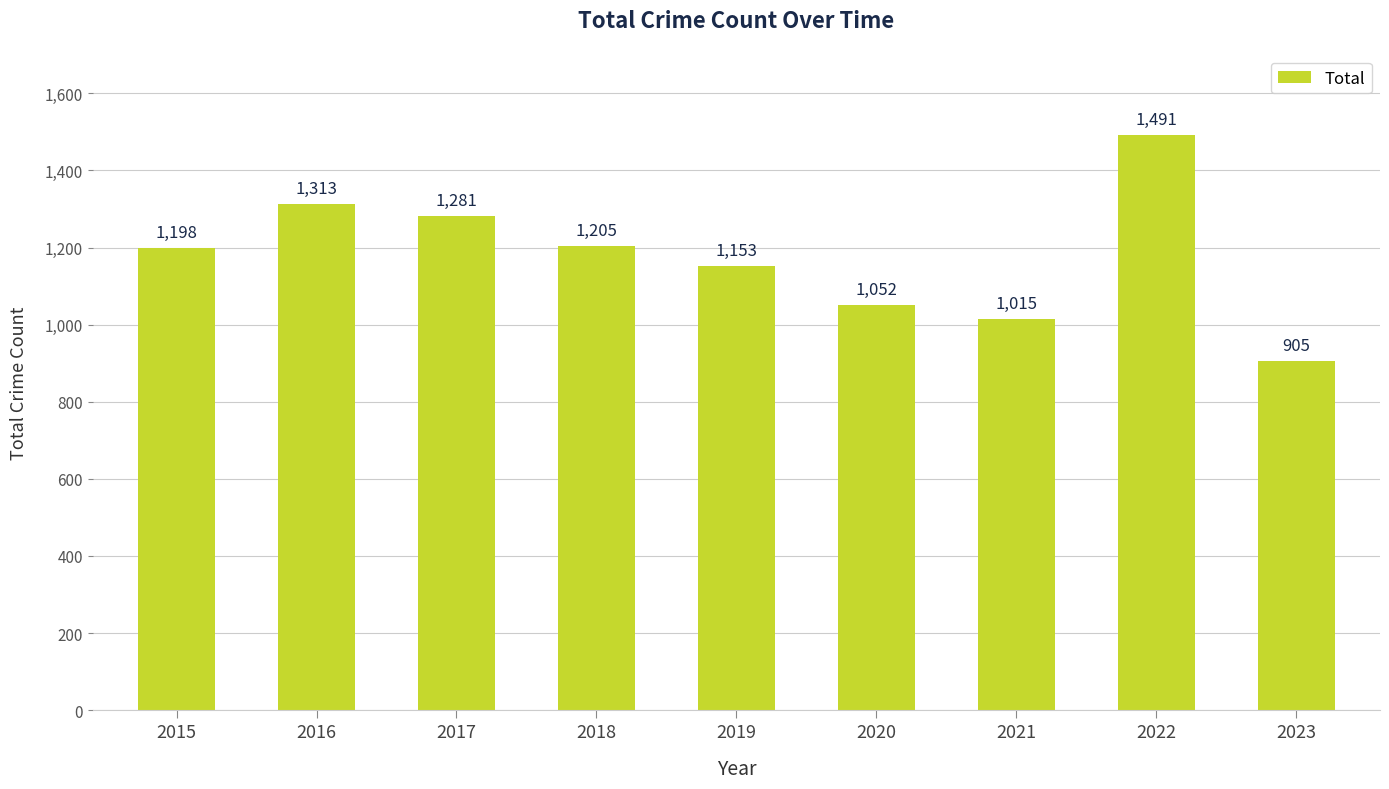

What is the difference between the maximum and second lowest values?

476